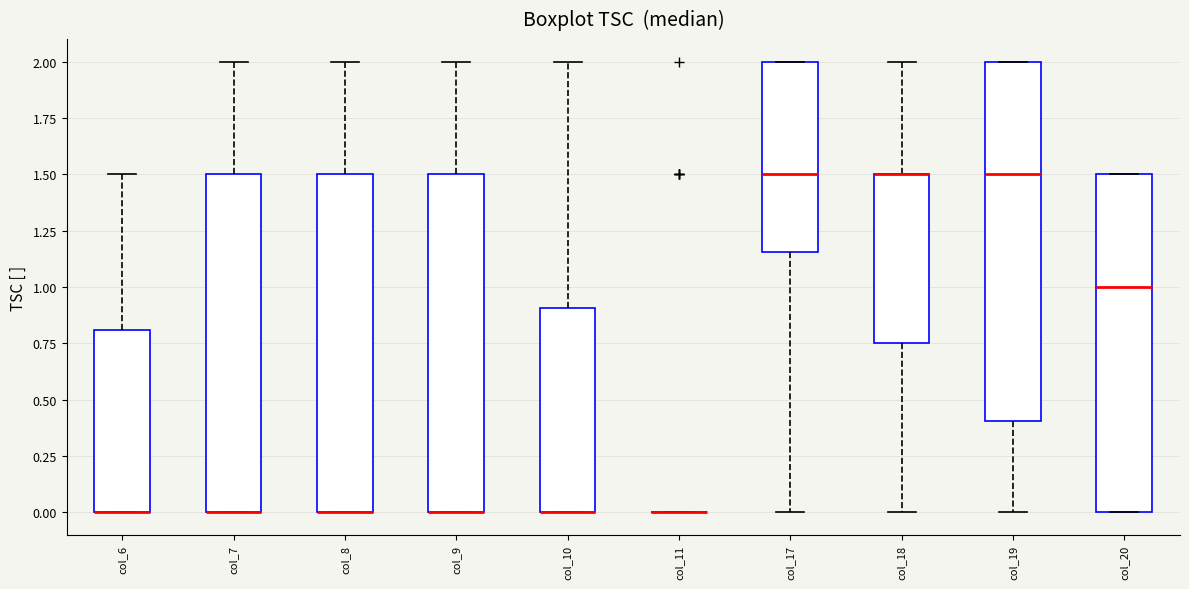

Reading left to right, read every box against the y-axis: the position of its median line, the range the box covers, and the ends of its whiskers. The values are not printed on the chart, so give them approximately, as read against the axis.

col_6: median 0.00 (drawn on the box's lower edge), box 0.00 to 0.80, whiskers 0.00 to 1.50
col_7: median 0.00 (drawn on the box's lower edge), box 0.00 to 1.50, whiskers 0.00 to 2.00
col_8: median 0.00 (drawn on the box's lower edge), box 0.00 to 1.50, whiskers 0.00 to 2.00
col_9: median 0.00 (drawn on the box's lower edge), box 0.00 to 1.50, whiskers 0.00 to 2.00
col_10: median 0.00 (drawn on the box's lower edge), box 0.00 to 0.90, whiskers 0.00 to 2.00
col_11: box collapsed to a line at 0.00, whiskers 0.00 to 0.00
col_17: median 1.50, box 1.15 to 2.00, whiskers 0.00 to 2.00
col_18: median 1.50 (drawn on the box's upper edge), box 0.75 to 1.50, whiskers 0.00 to 2.00
col_19: median 1.50, box 0.40 to 2.00, whiskers 0.00 to 2.00
col_20: median 1.00, box 0.00 to 1.50, whiskers 0.00 to 1.50